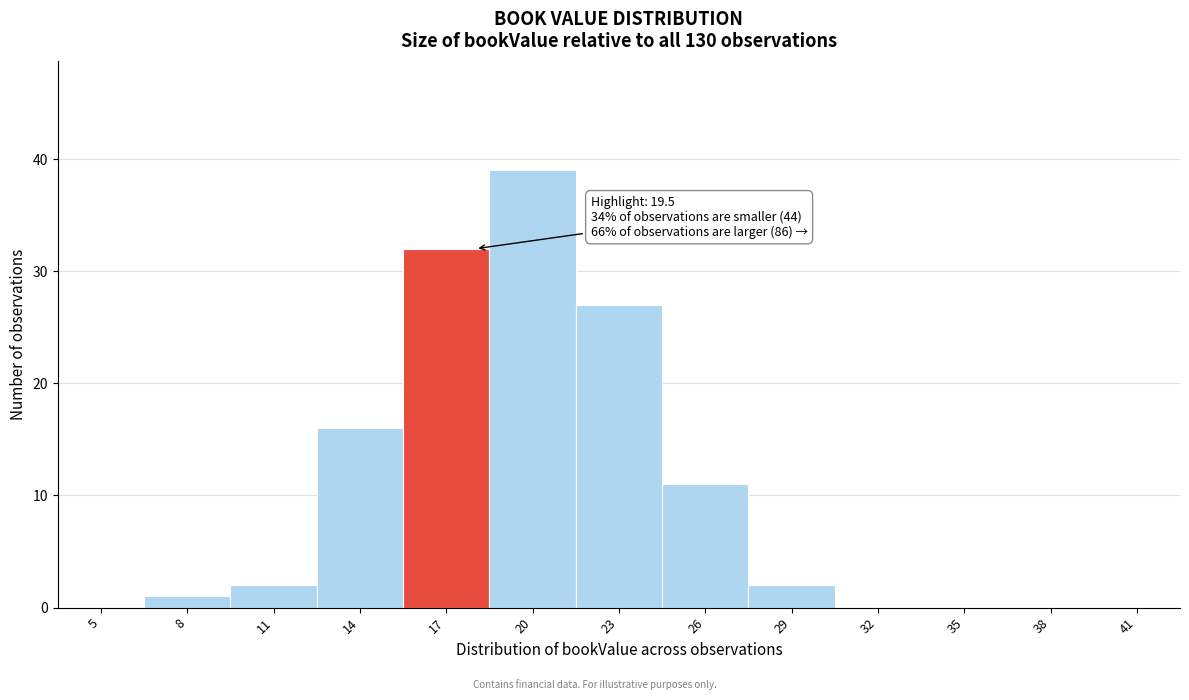

Reading left to right, transcribe all the data shown in this chart.

5=0	8=1	11=2	14=16	17=32	20=39	23=27	26=11	29=2	32=0	35=0	38=0	41=0